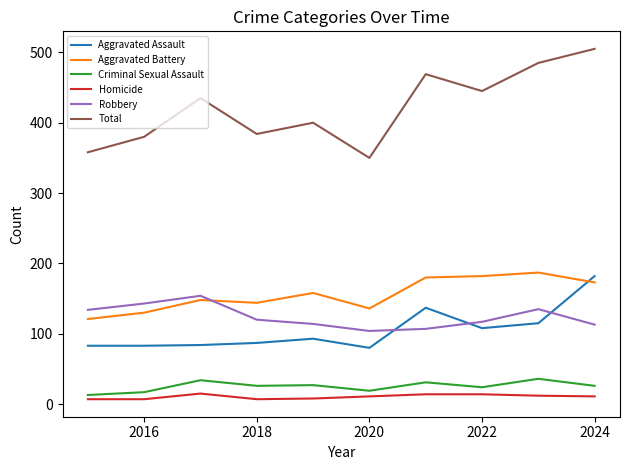

What is the greatest value displayed?

505